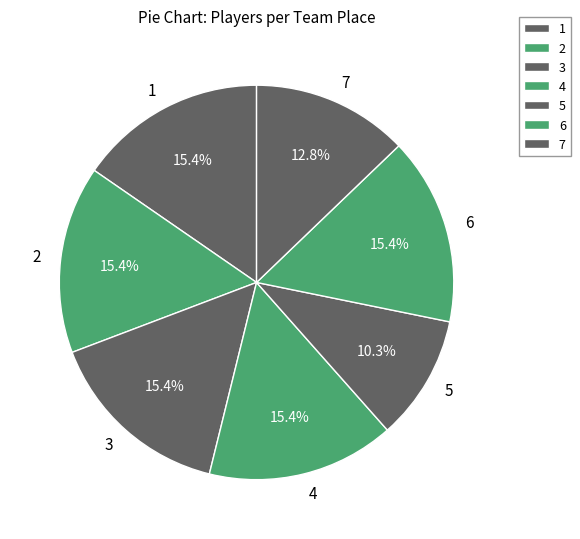

What is the ratio of the value at 2 to the value at 3?

1.0